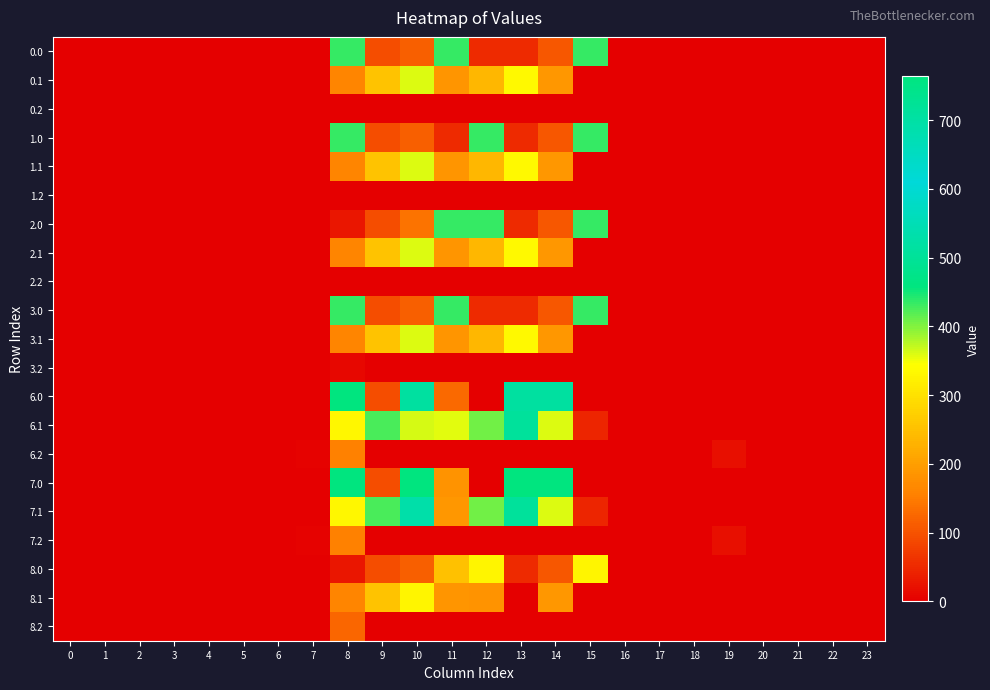

At which category is the sum across all series the highest?

10